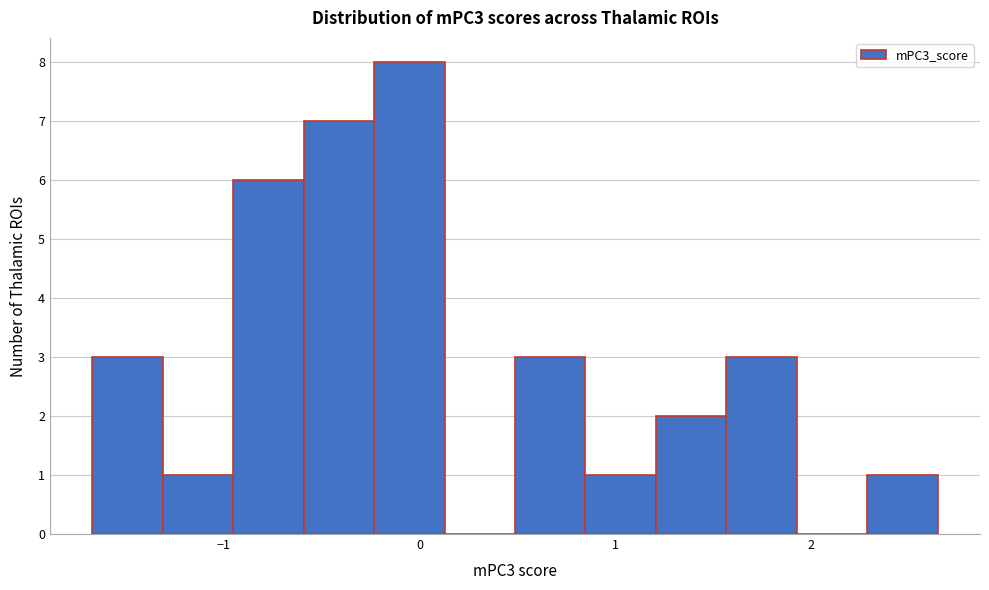

Around what value on the x-axis is the tallest bar? Give the approximate position of its centre, as read against the axis.

-0.1